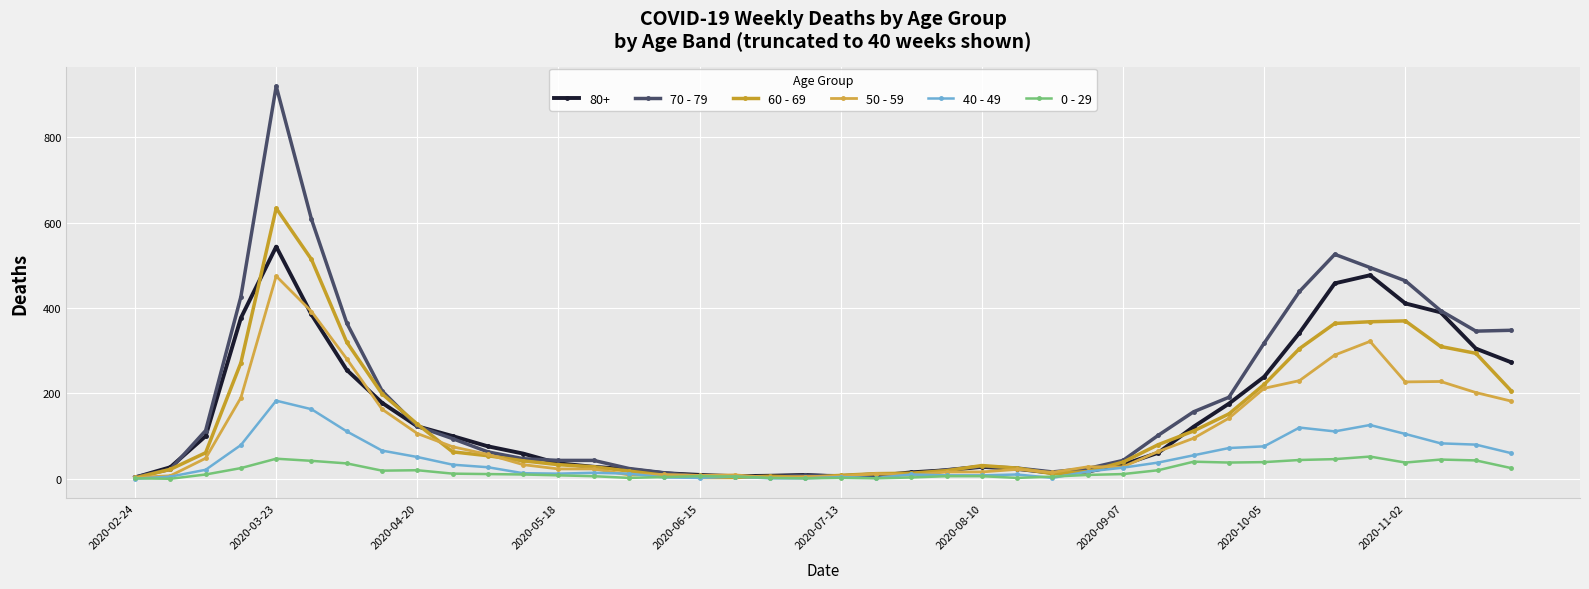

How many data points in 80+ are less than 61?

20